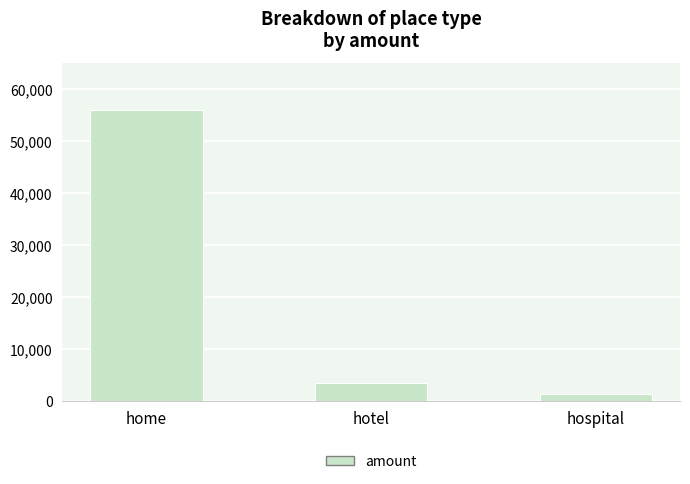

What is the change in value from hotel to hospital?

-2118